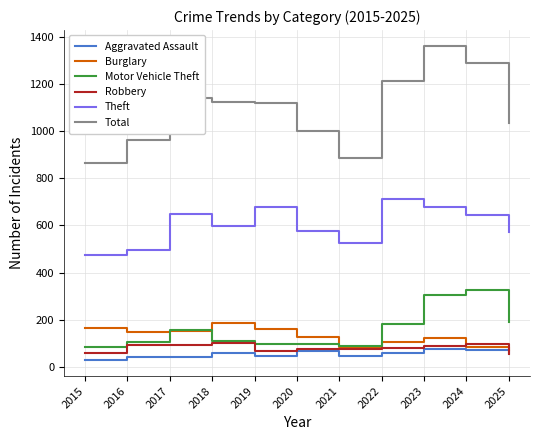

True or false: Robbery has a value of 160 at 2017.

False